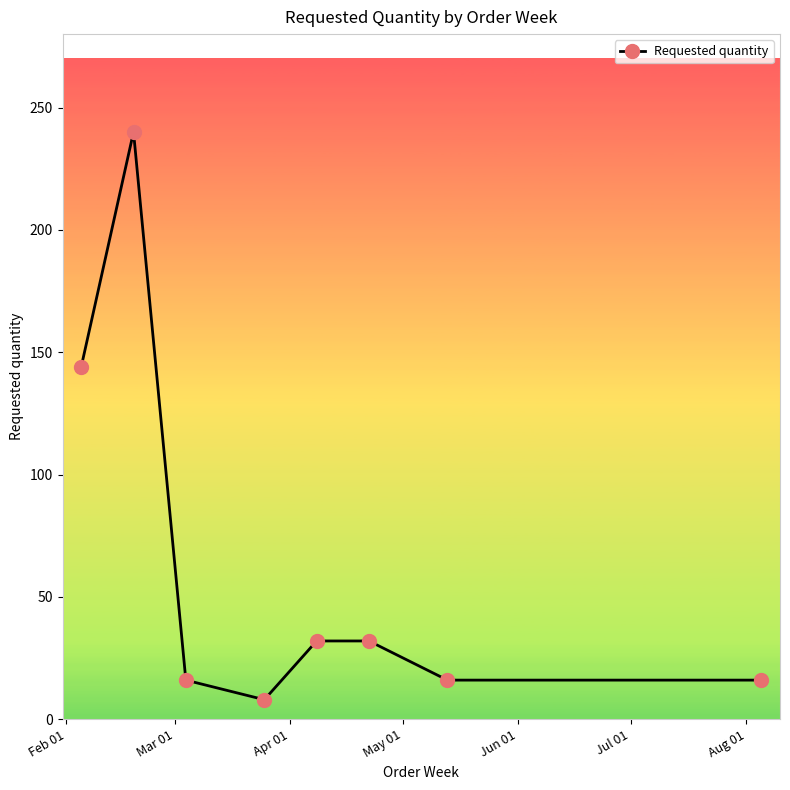

What is the difference between the maximum and second lowest values?

224